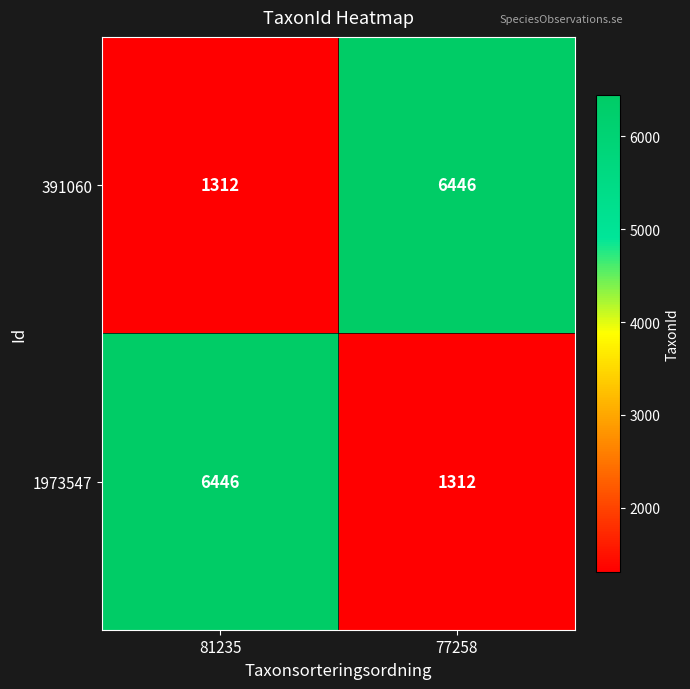

What is the lowest value of the 1973547 series?

1312